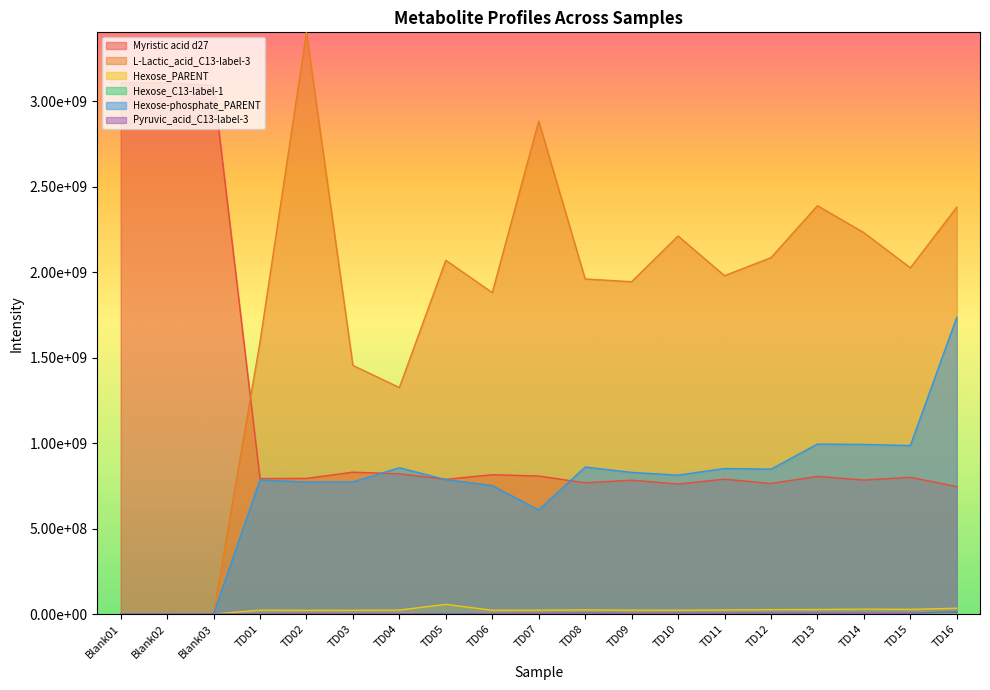

List the series in order of their peak value, lowest first.

Hexose_C13-label-1, Pyruvic_acid_C13-label-3, Hexose_PARENT, Hexose-phosphate_PARENT, Myristic acid d27, L-Lactic_acid_C13-label-3